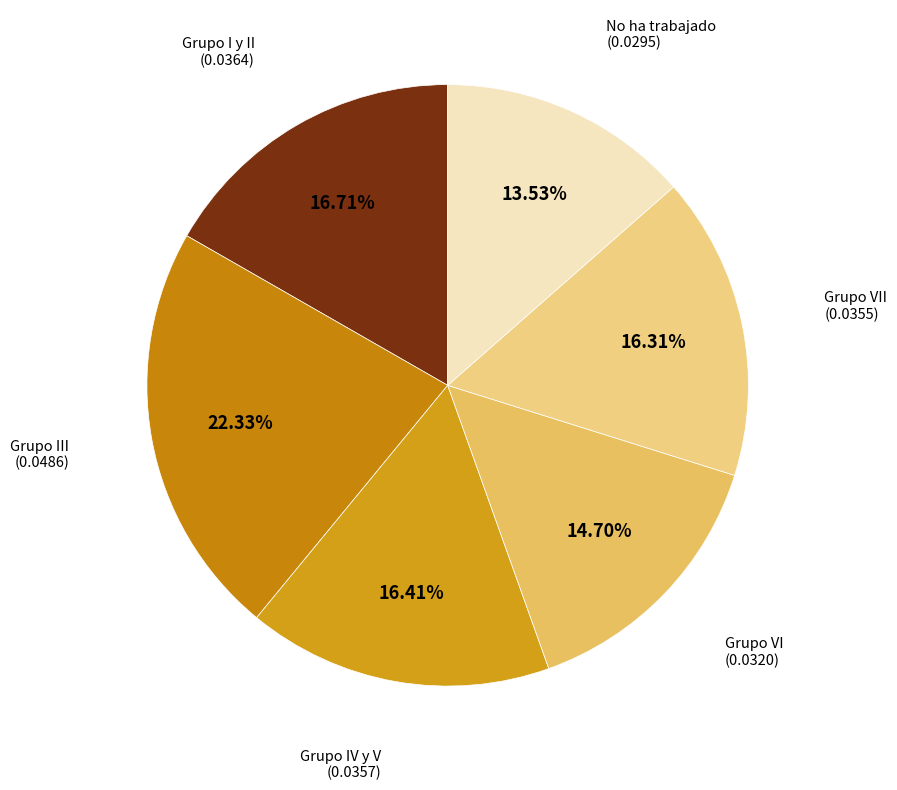

What percentage is the Grupo IV y V slice, to the nearest percent?

16%